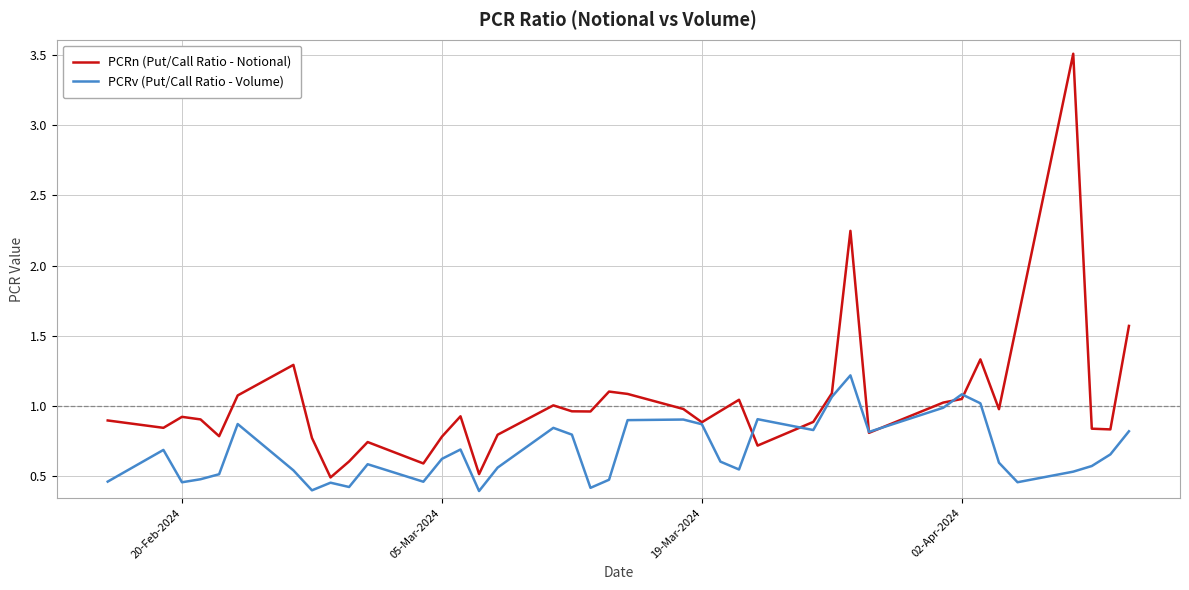

Rank the series by their maximum value, from highest to lowest.

PCRn (Put/Call Ratio - Notional), PCRv (Put/Call Ratio - Volume)